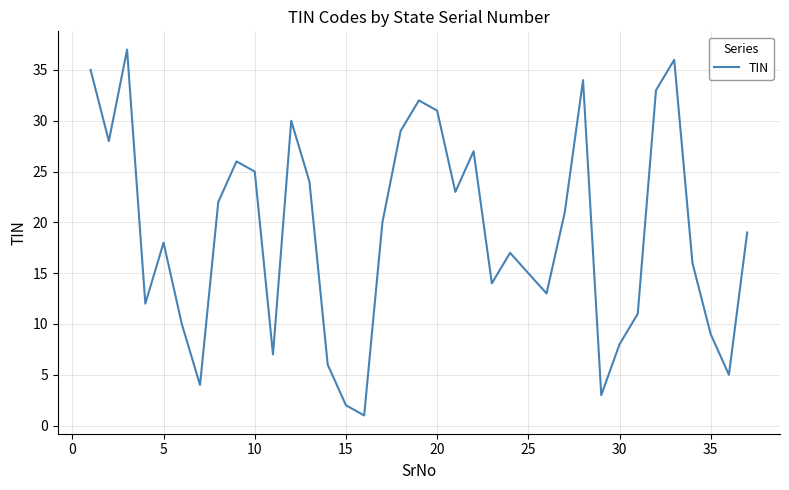

What is the difference between the maximum and minimum values?

36